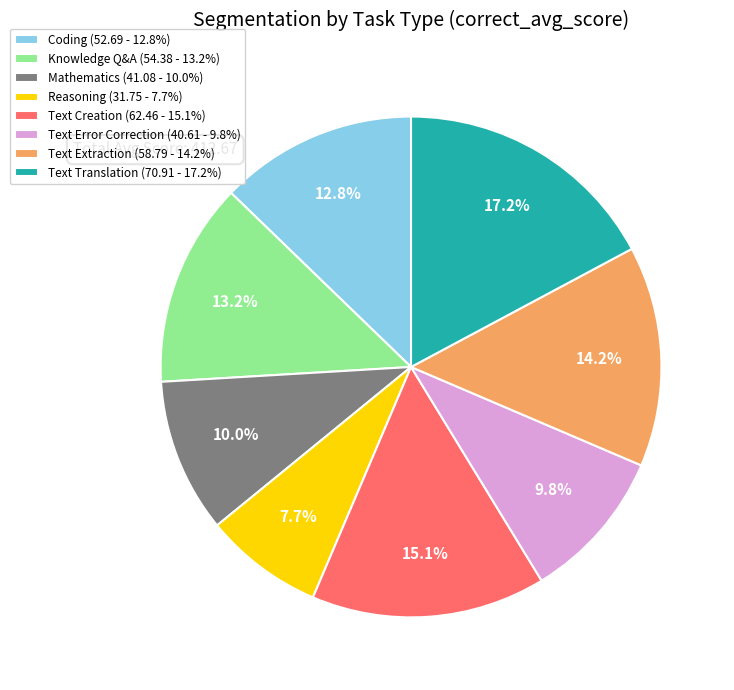

What percentage is NOT represented by Coding?

87.2%